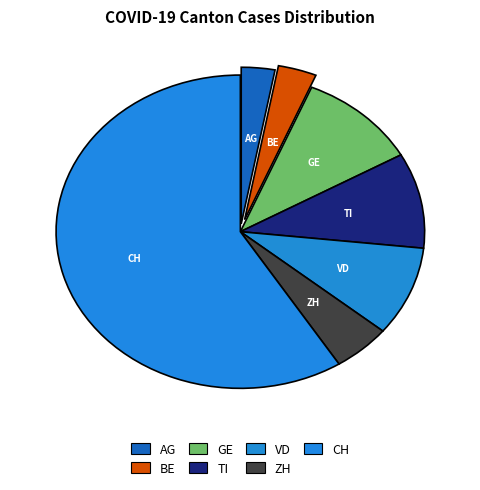

What is the change in value from ZH to CH?

+2804